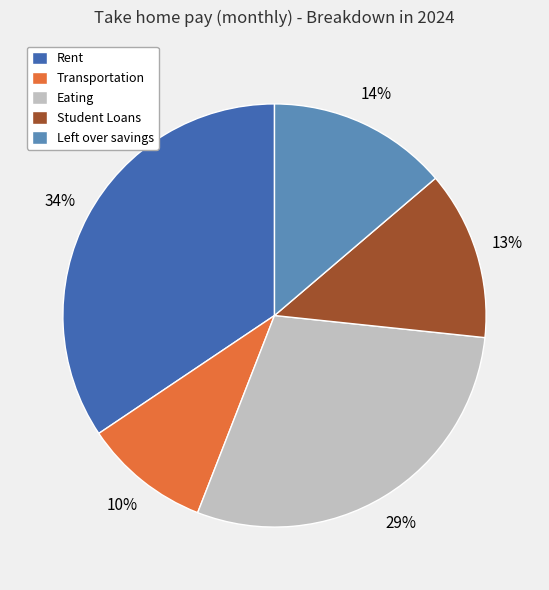

True or false: Eating accounts for 44% of the total.

False